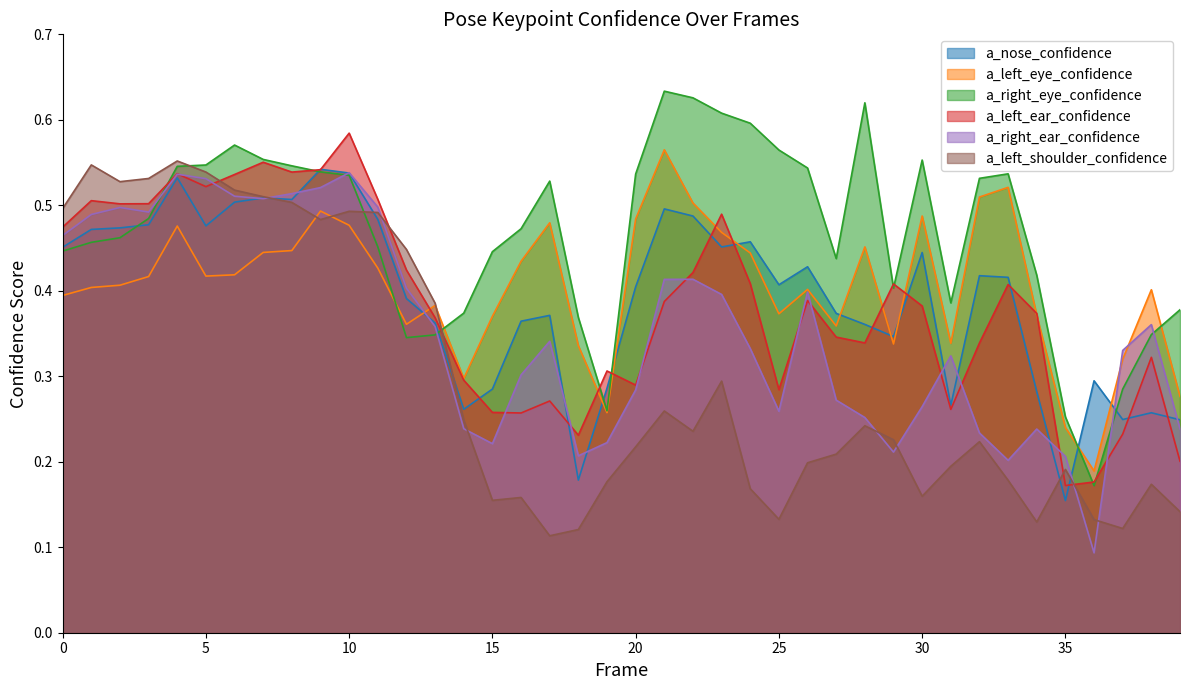

What is the average value of the a_left_shoulder_confidence series?

0.3